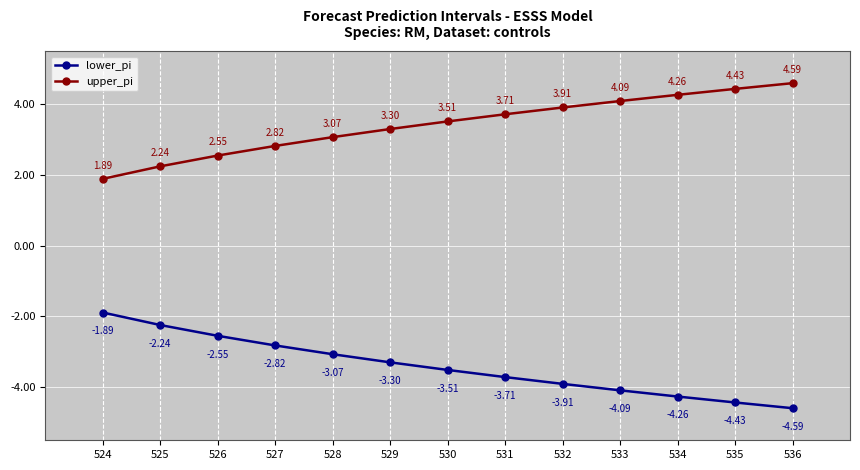

List the series in order of their peak value, highest first.

upper_pi, lower_pi